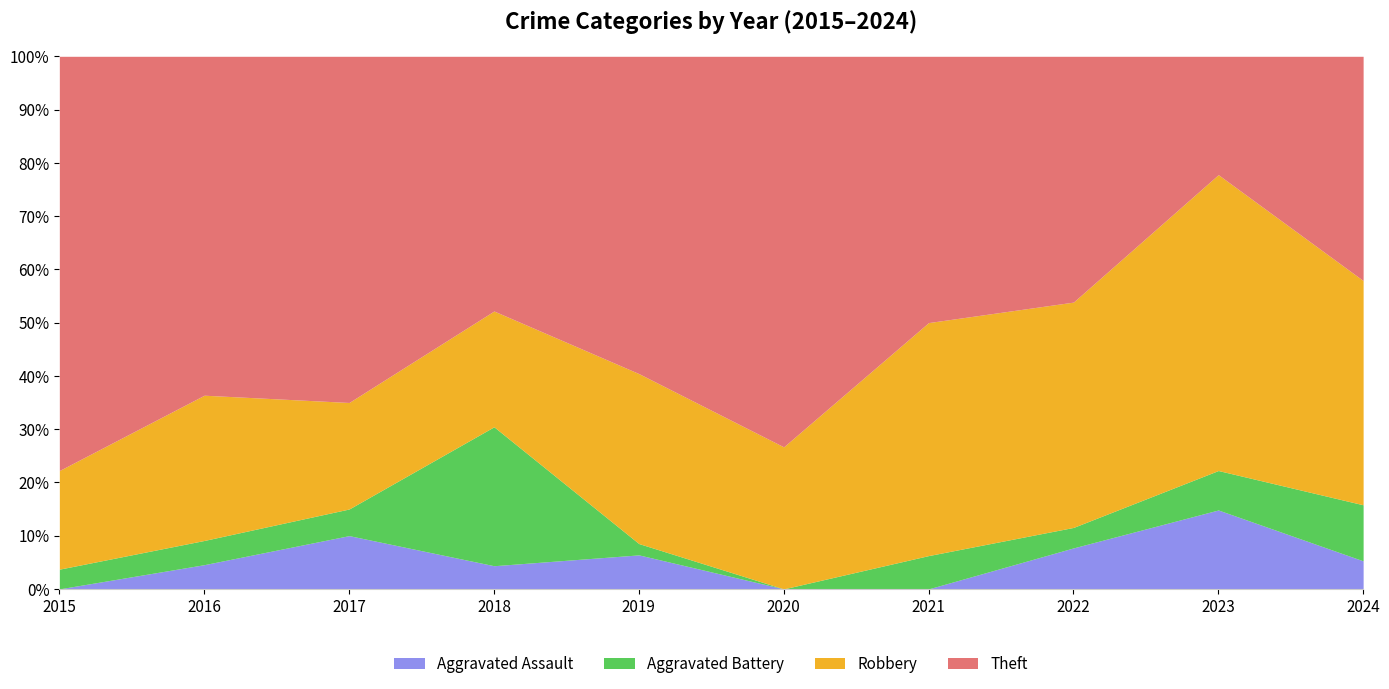

How many intersections are there between Robbery and Theft?

1